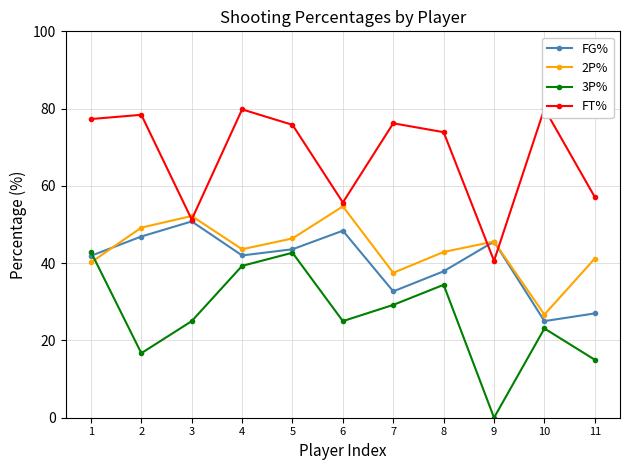

How many categories are shown in the chart?

11